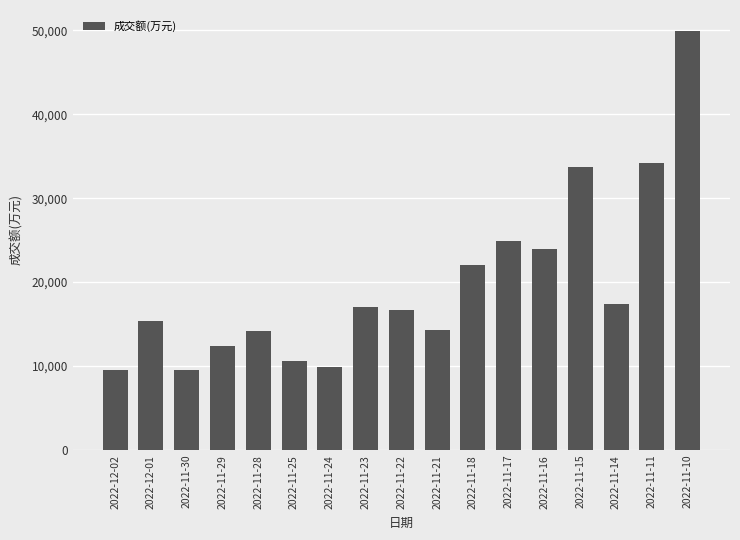

Is it true that the value at 2022-11-21 is 14310?

True